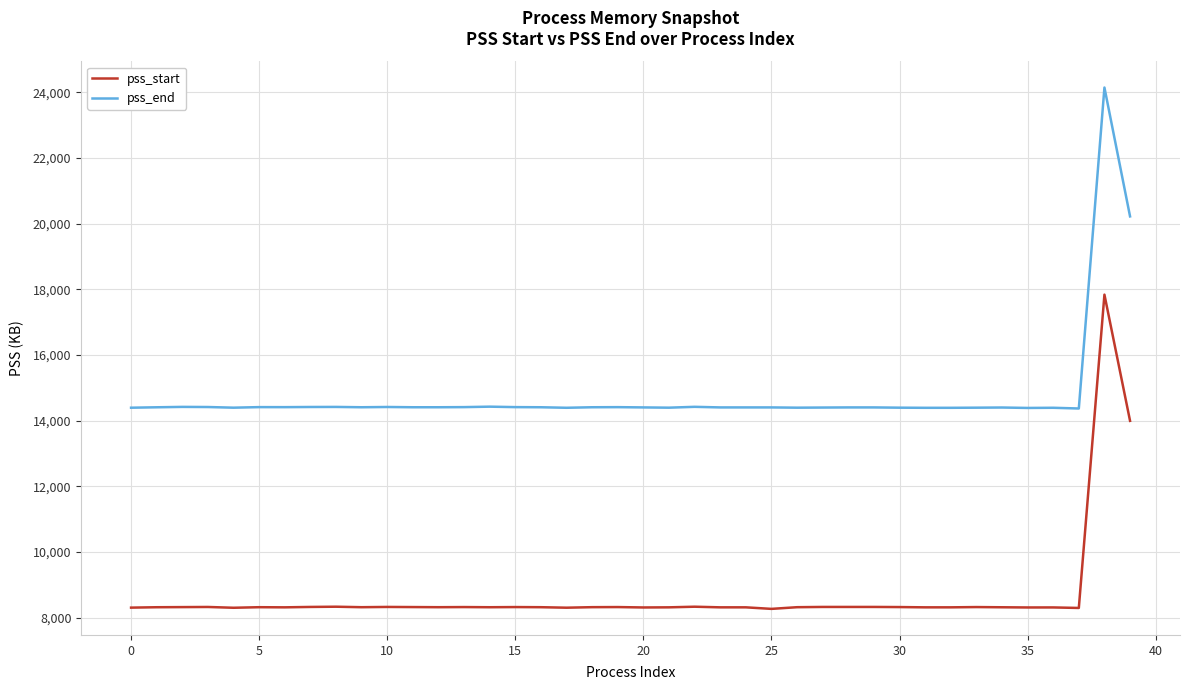

What is the smallest value displayed?

8267